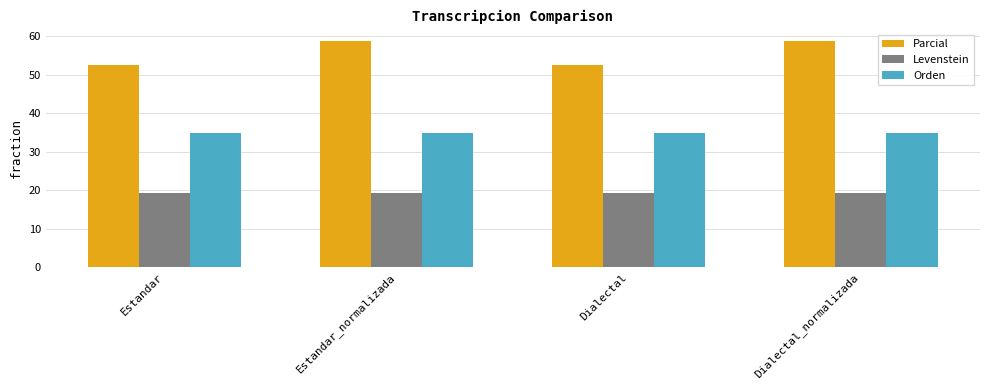

What is the sum of all Orden values?

139.7